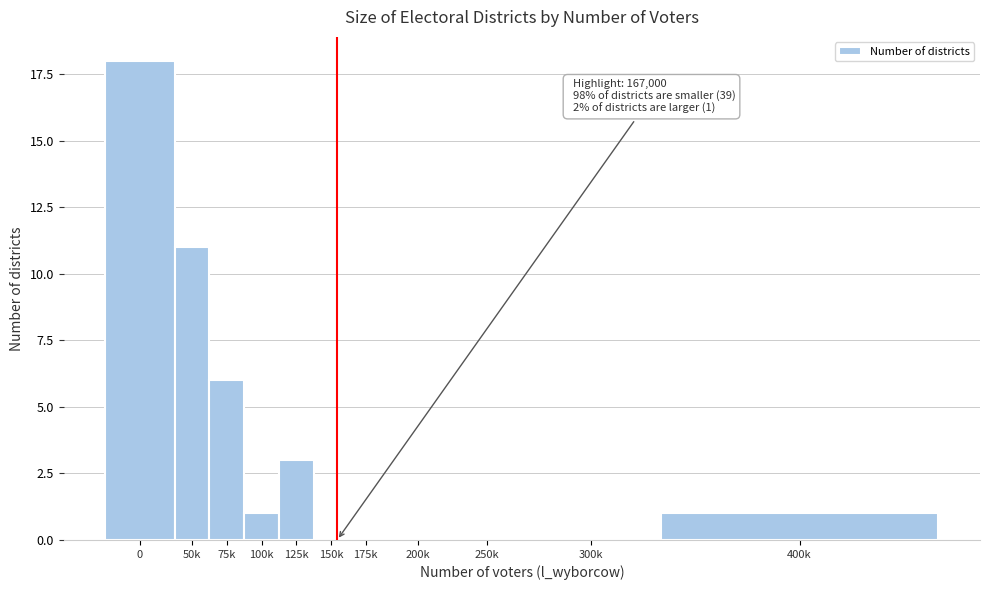

Reading left to right, list all the values displayed in this chart.

0=18	50k=11	75k=6	100k=1	125k=3	150k=0	175k=0	200k=0	250k=0	300k=0	400k=1